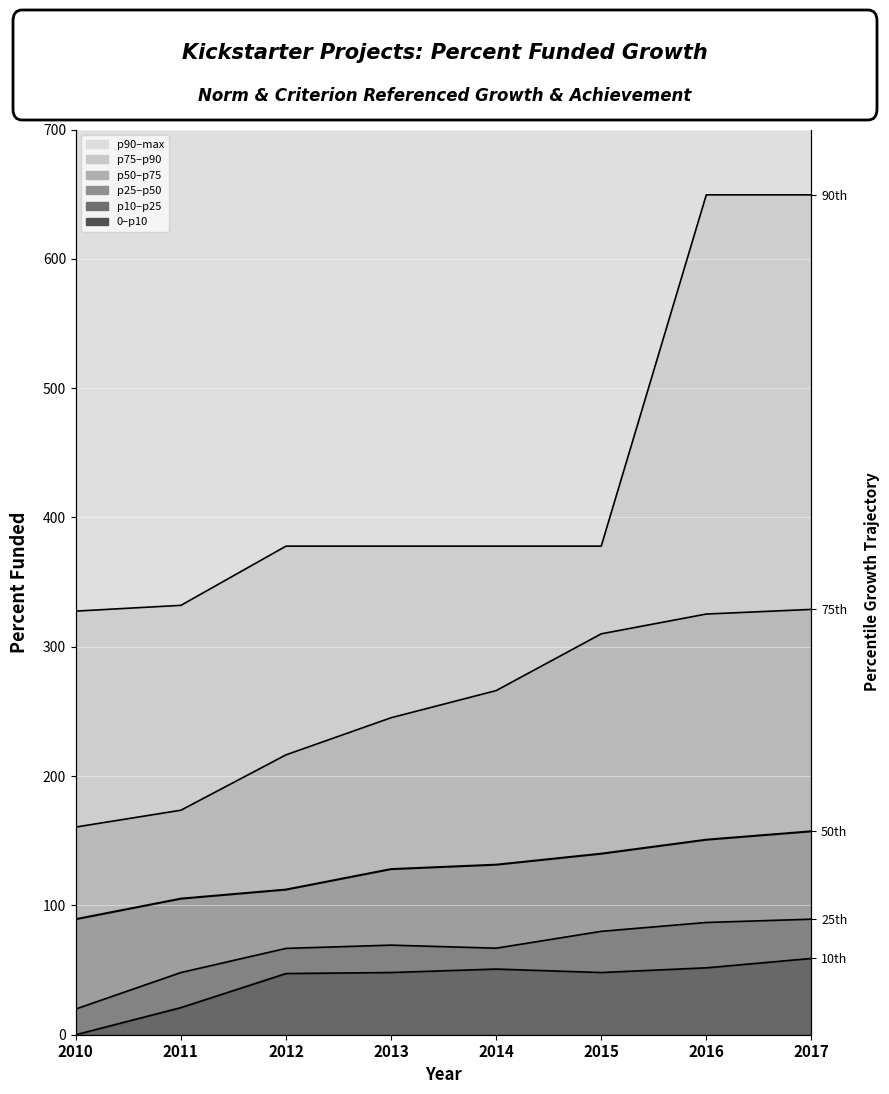

How many lines are shown in the chart?

5